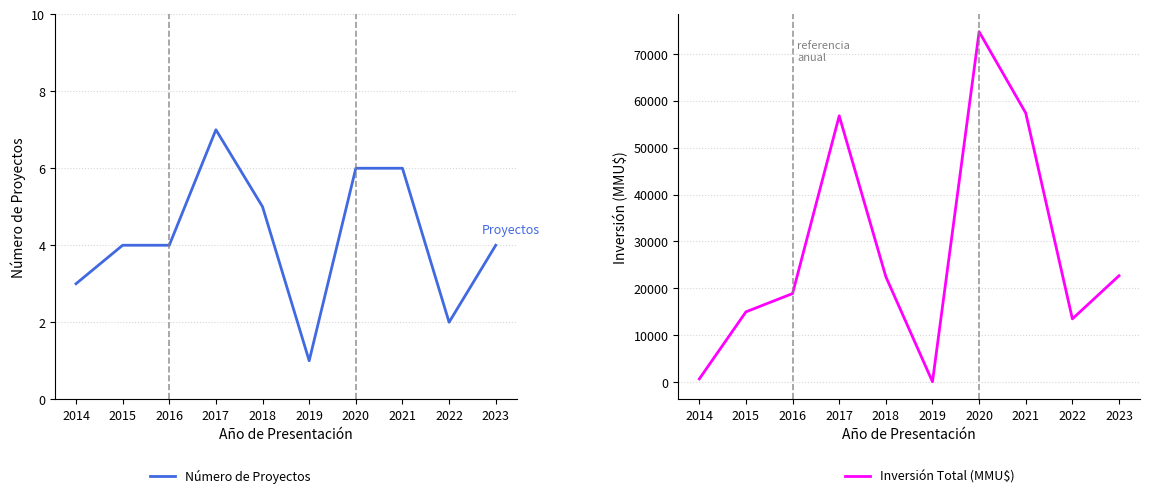

Rank the series by their maximum value, from lowest to highest.

Número de Proyectos, Inversión Total (MMU$)